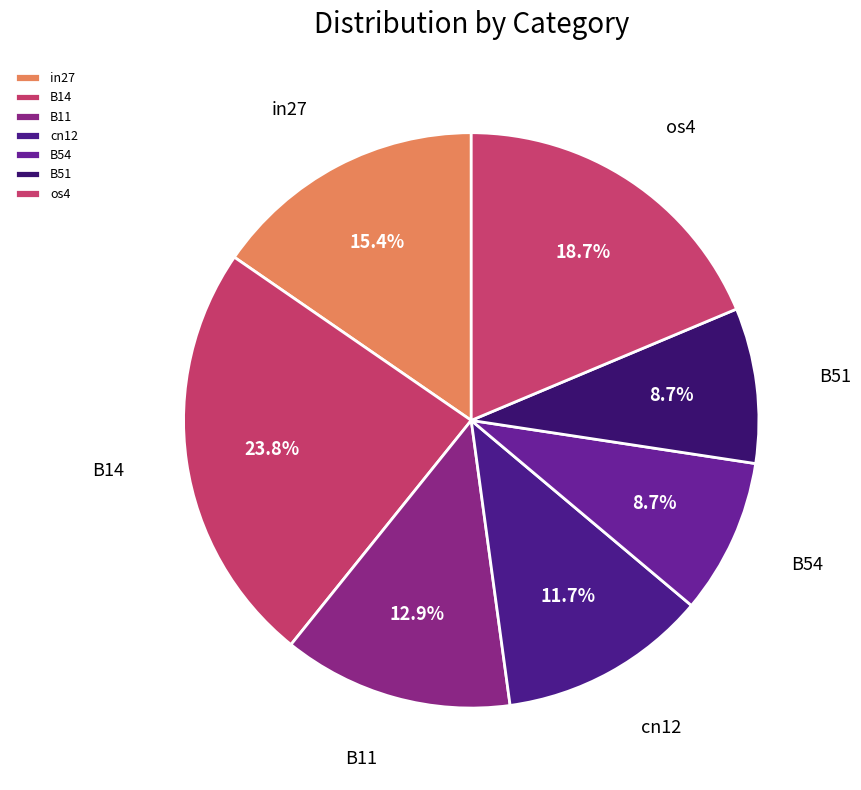

Is there any slice that represents more than half of the pie?

No